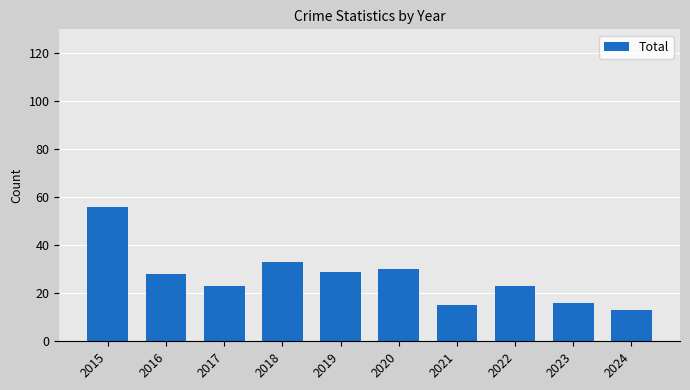

What is the greatest value displayed?

56